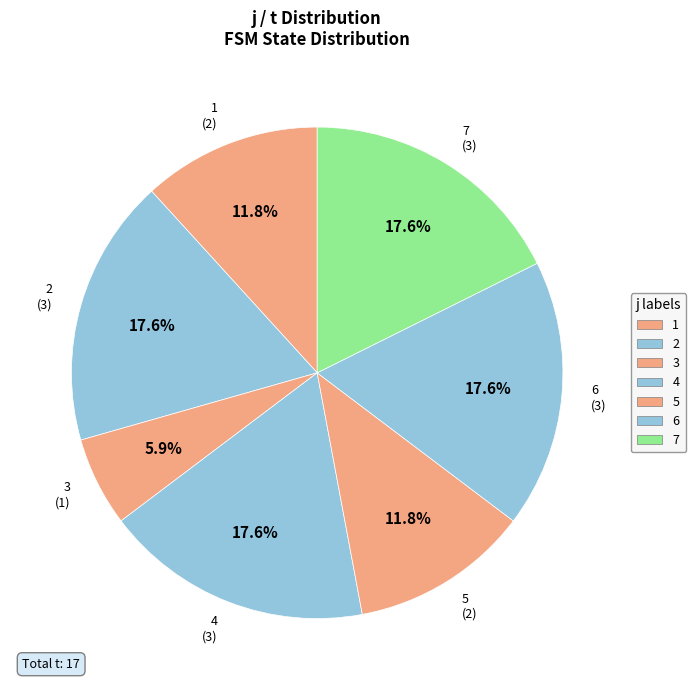

To the nearest percent, what is the average slice percentage?

14%